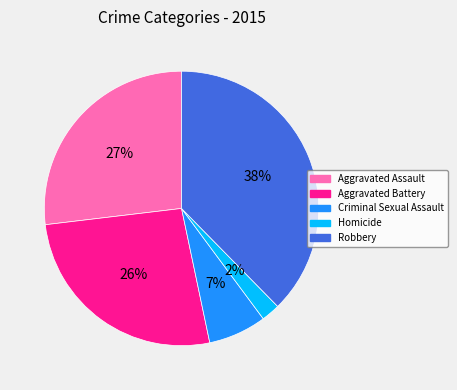

What is the largest slice in the pie chart?

Robbery